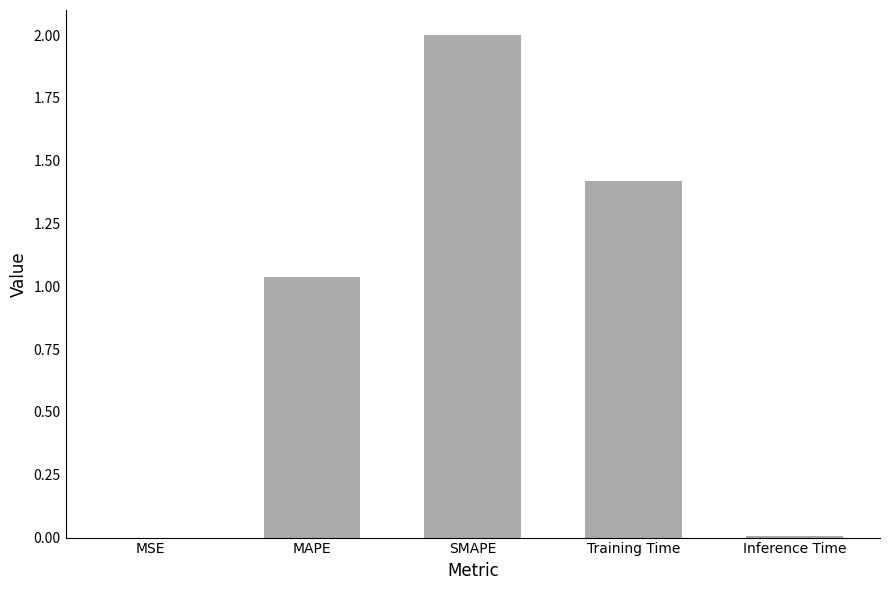

What is the ratio of the value at Training Time to the value at MAPE?

1.4